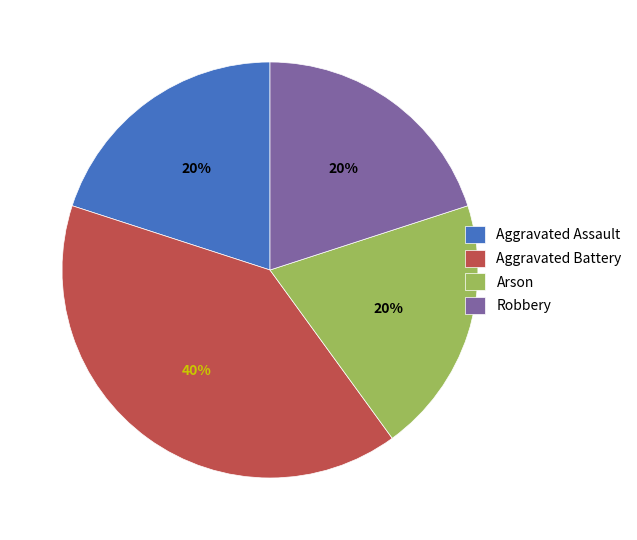

Is the sum of Aggravated Assault and Aggravated Battery greater than half?

Yes